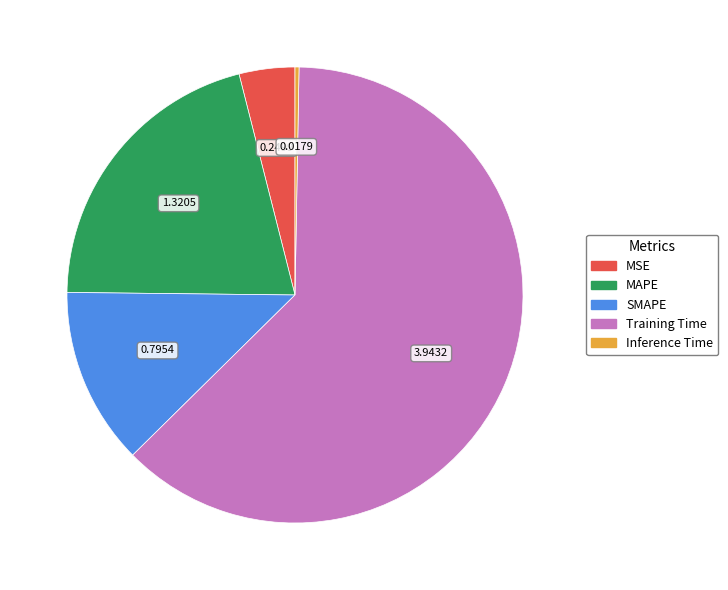

Is there any slice that represents more than half of the pie?

Yes